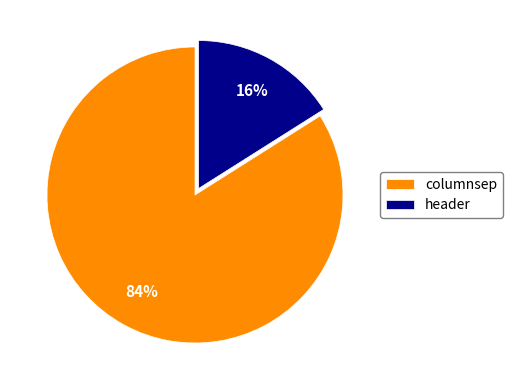

The columnsep slice represents 73% of the pie. True or false?

False